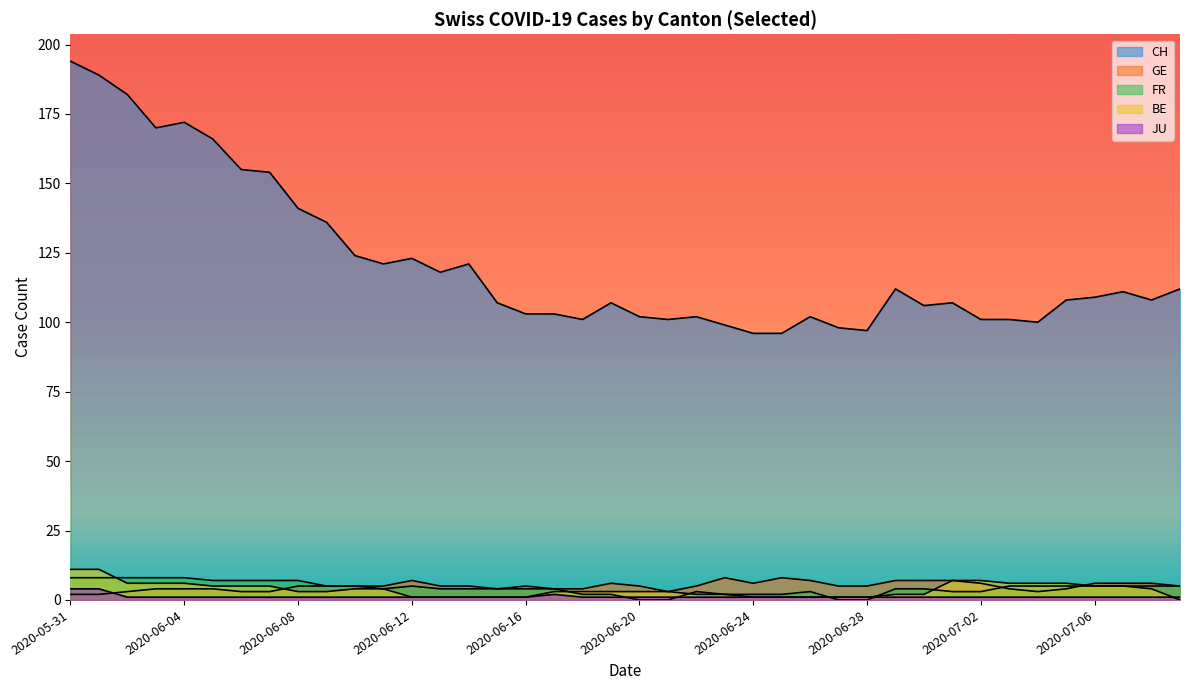

What is the label of the 2nd point from the right?

2020-07-08